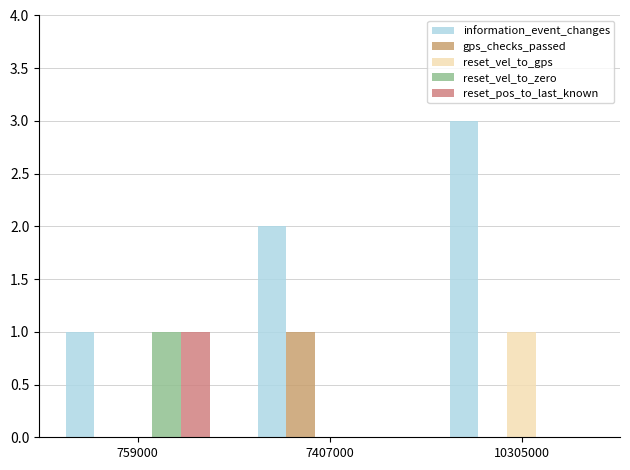

The gps_checks_passed series shows 1 at 7407000. True or false?

True